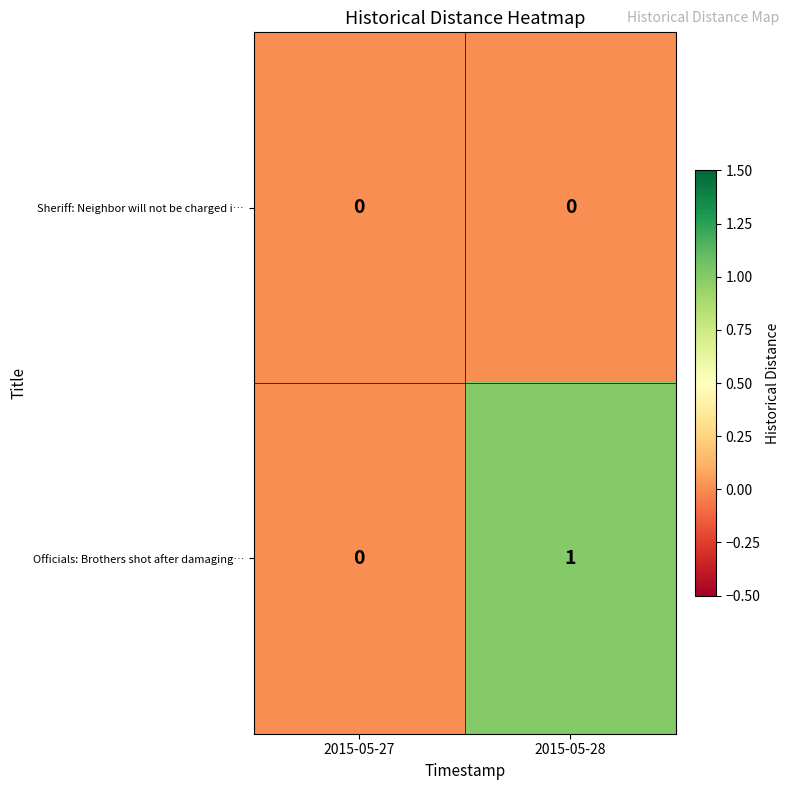

The Sheriff: Neighbor will not be charged i… series shows 0 at 2015-05-28. True or false?

True